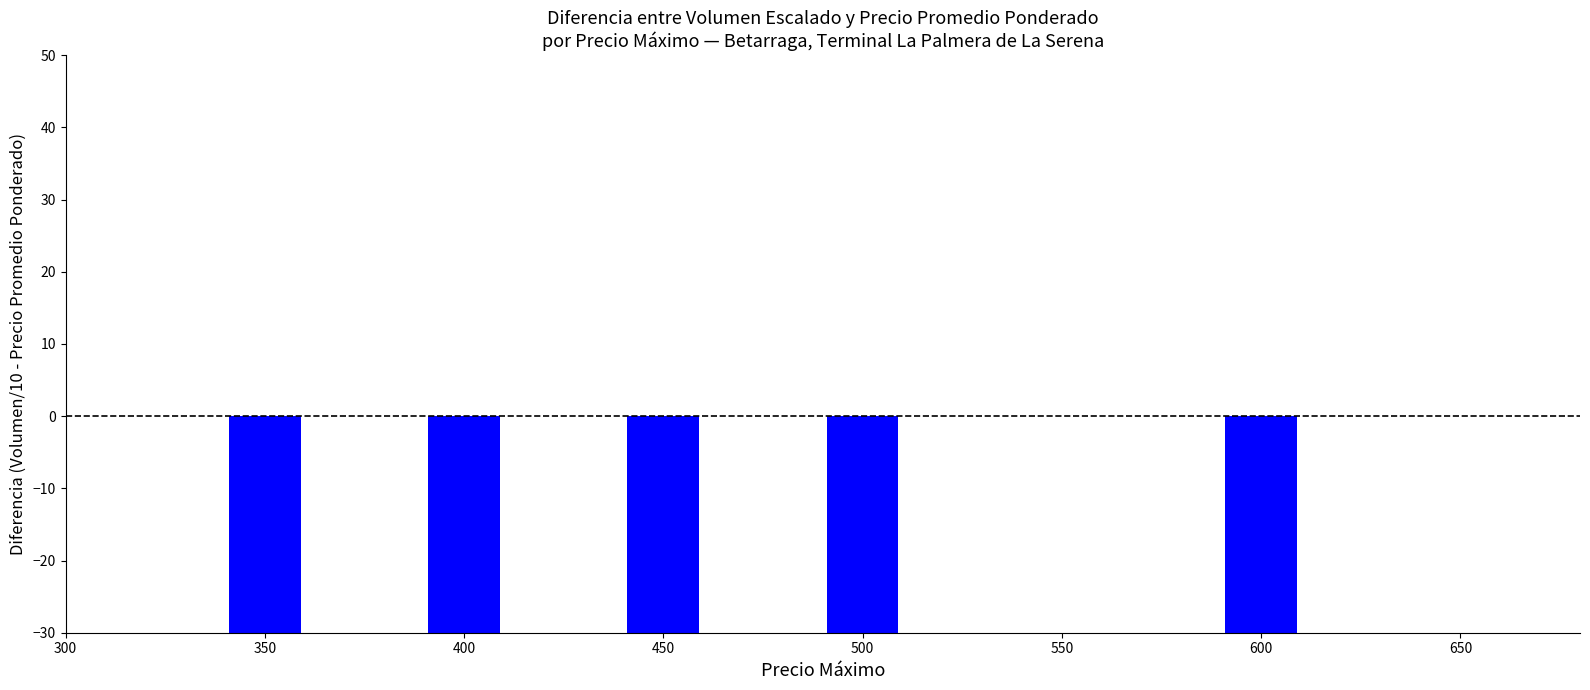

What is the maximum value shown in the chart?

-168.0